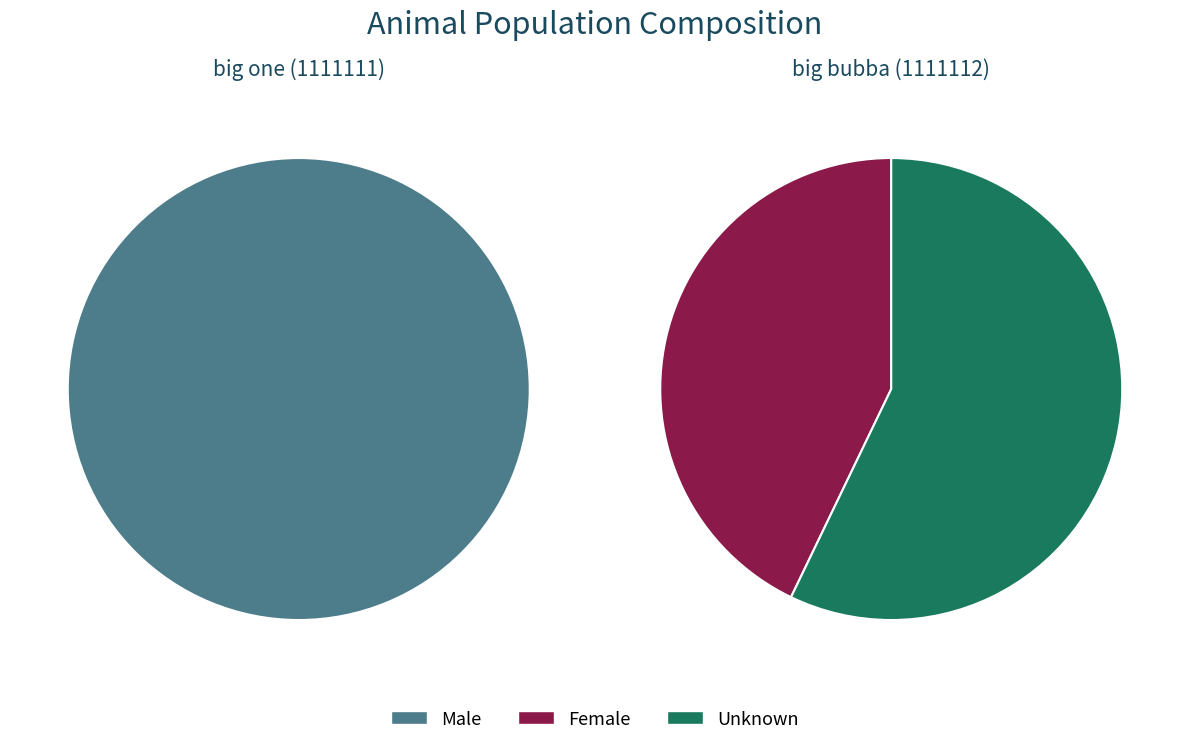

To the nearest percent, what is the difference between the largest and smallest slice percentages?

100%